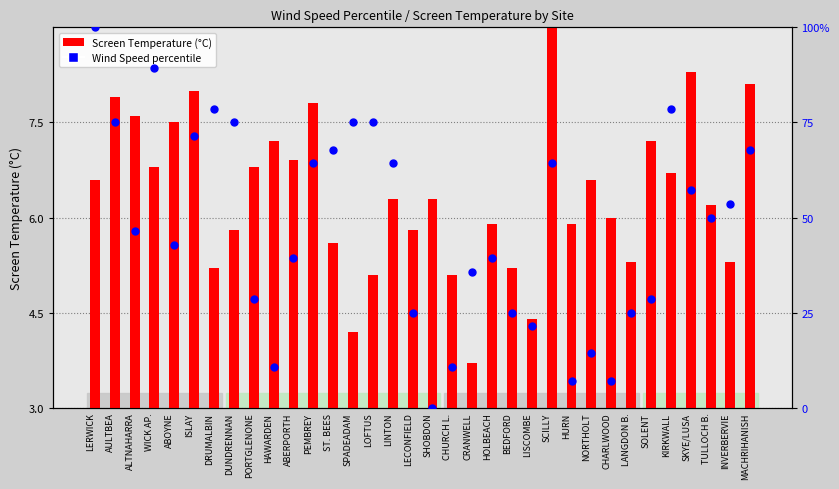

At which category is the sum across all series the highest?

LERWICK